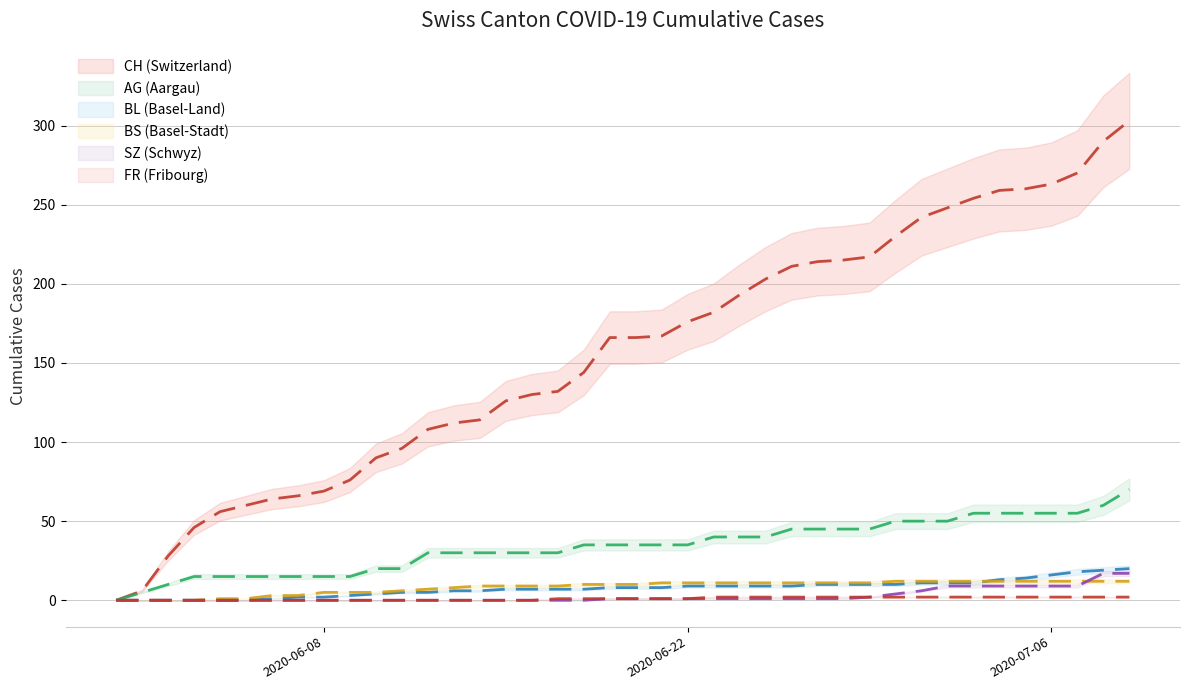

What is the sum of all BL values?

304